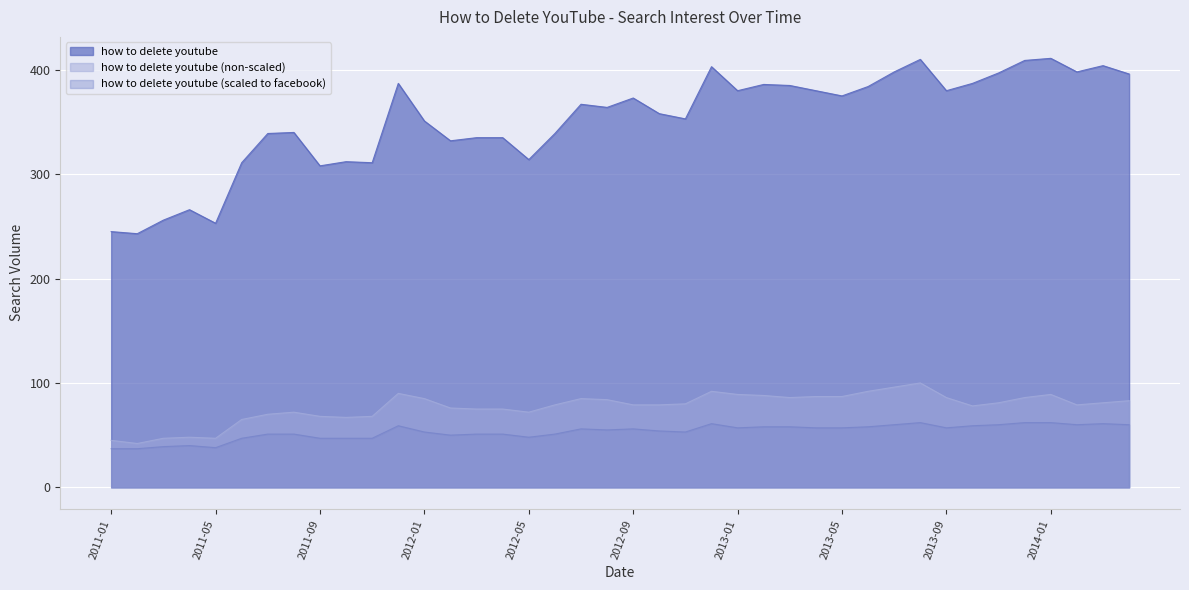

Count the number of data series in this chart.

3